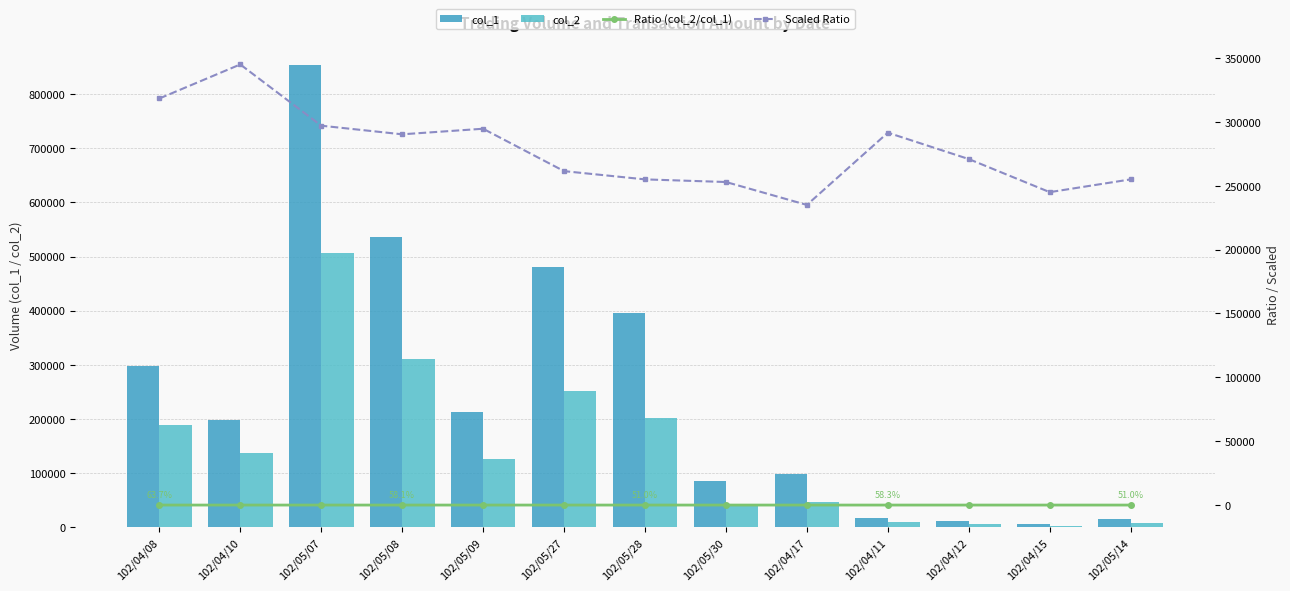

What is the lowest value of the Scaled Ratio series?

235000.0